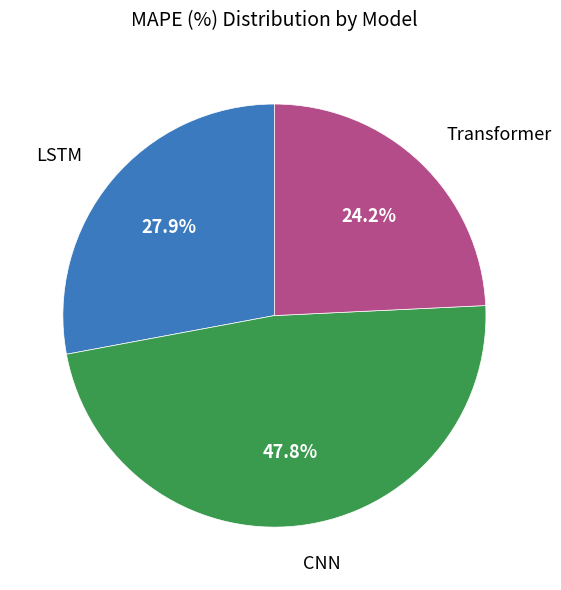

Do CNN and LSTM together represent more than half of the pie?

Yes